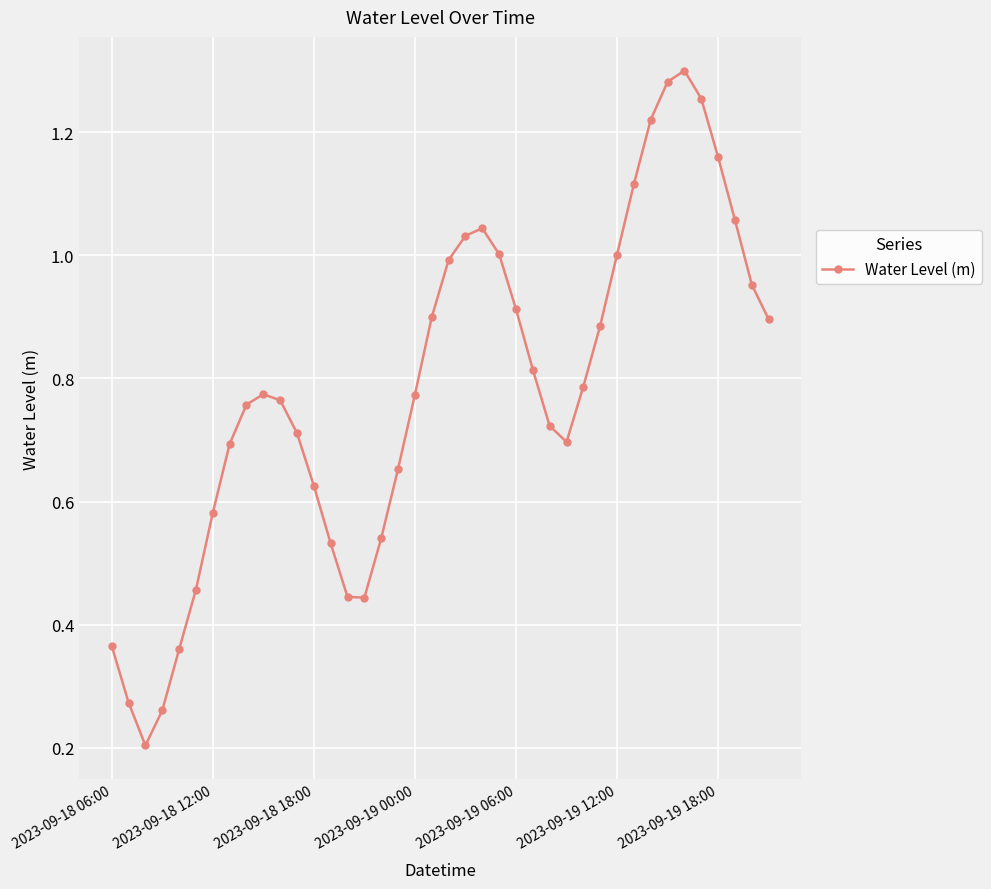

What is the sum of all values?

31.2